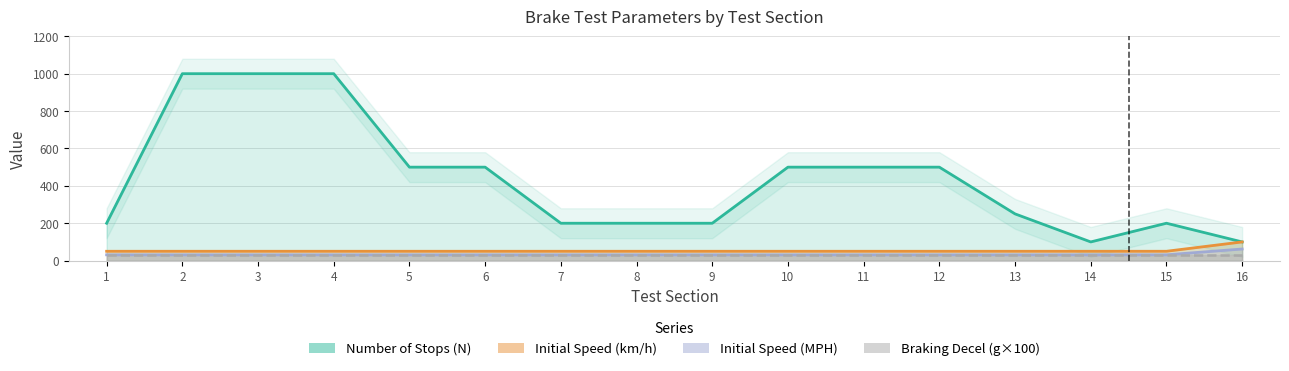

How many lines are shown in the chart?

4